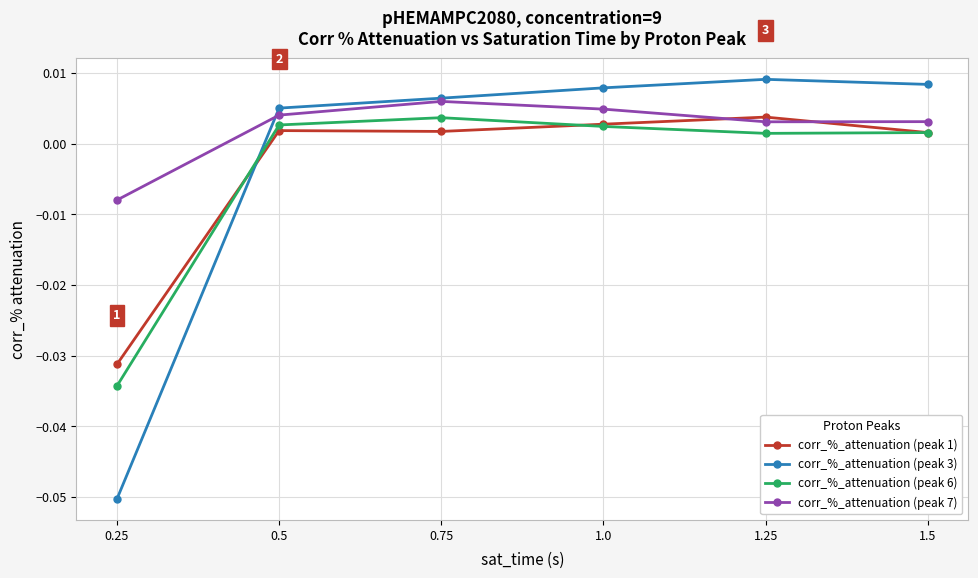

Does the chart have visible grid lines?

Yes